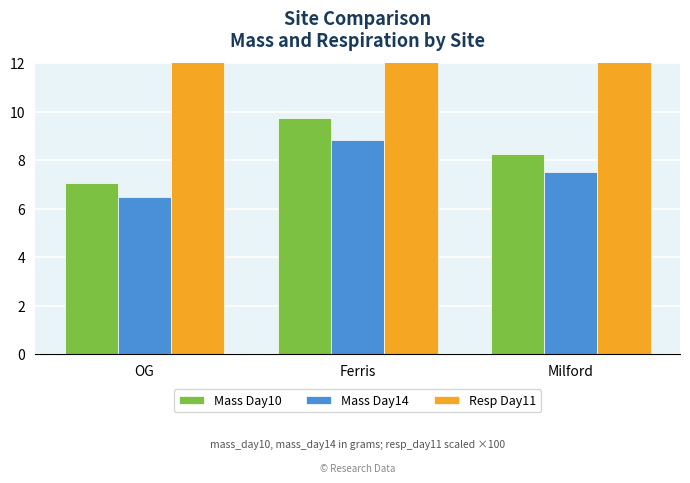

Are the bars horizontal?

No